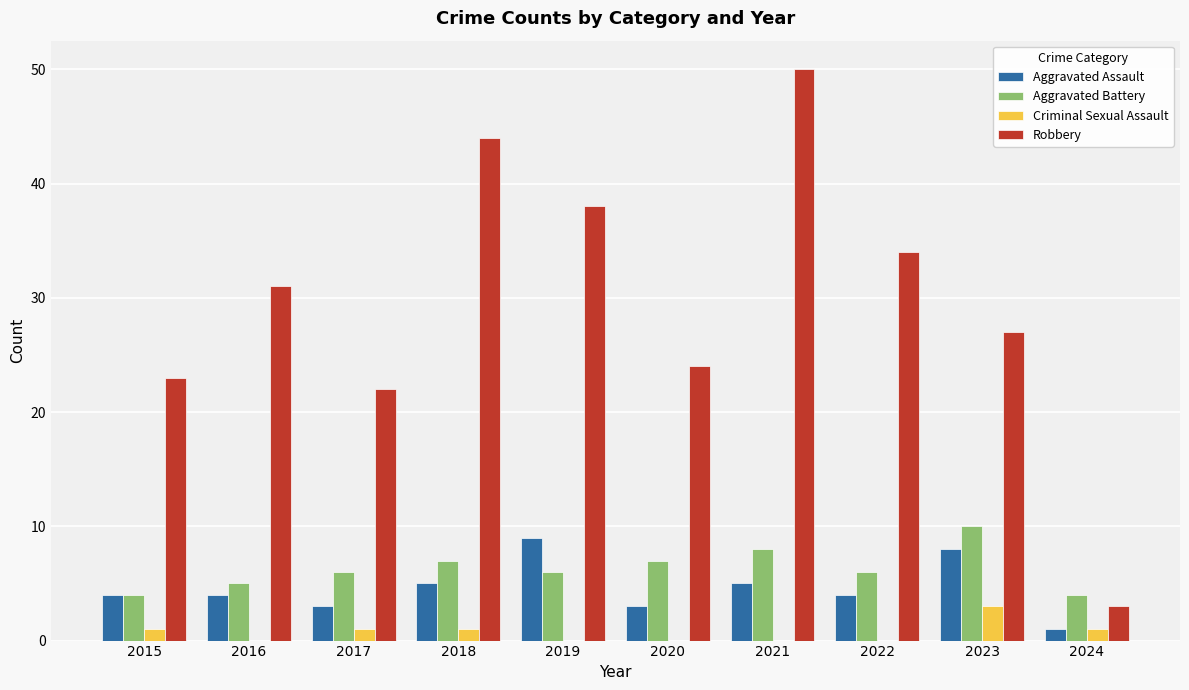

What is the highest value of the Aggravated Assault series?

9